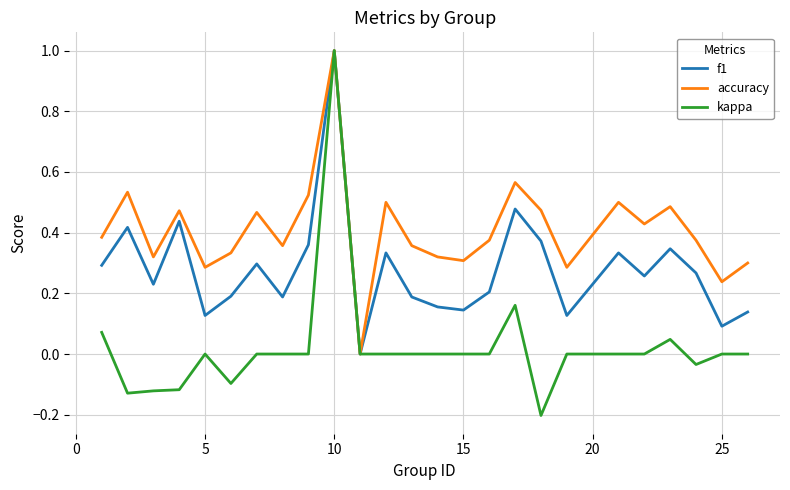

List the series in order of their overall mean, lowest first.

kappa, f1, accuracy